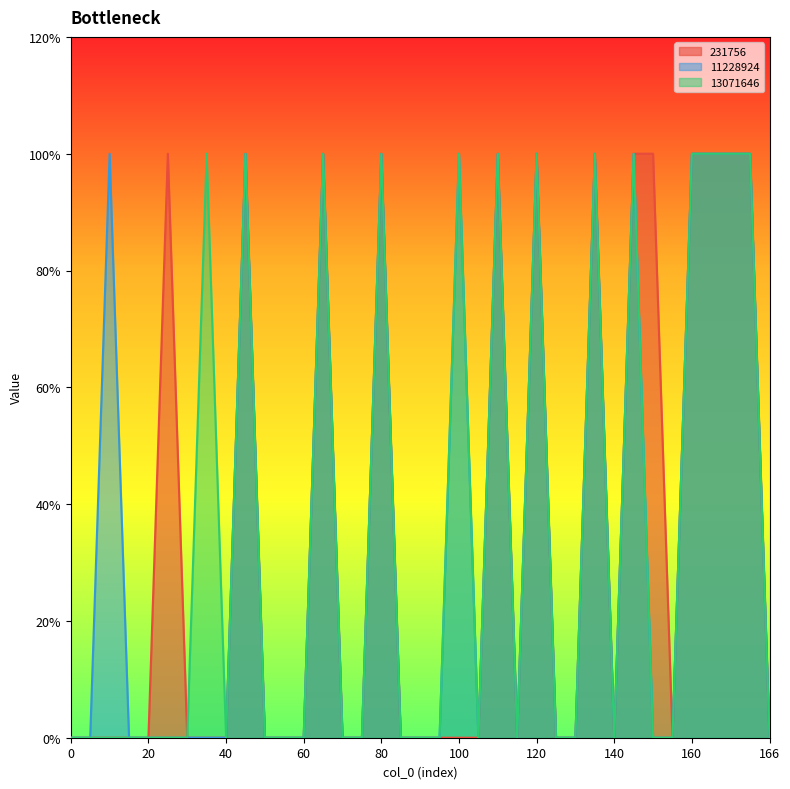

What is the difference between the maximum and second lowest values in the 13071646 series?

1